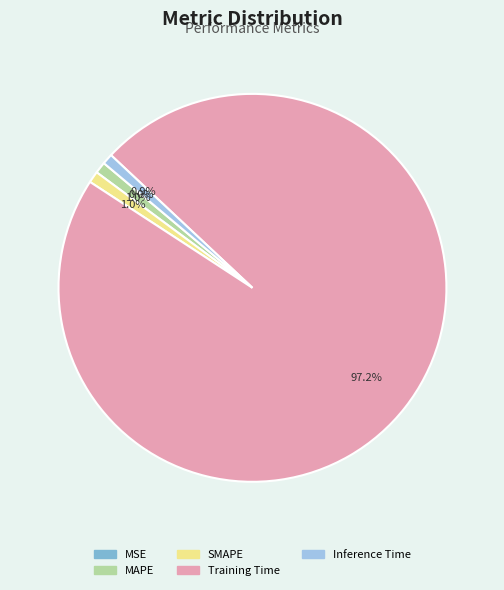

To the nearest percent, what is the difference between the largest and smallest slice percentages?

97%